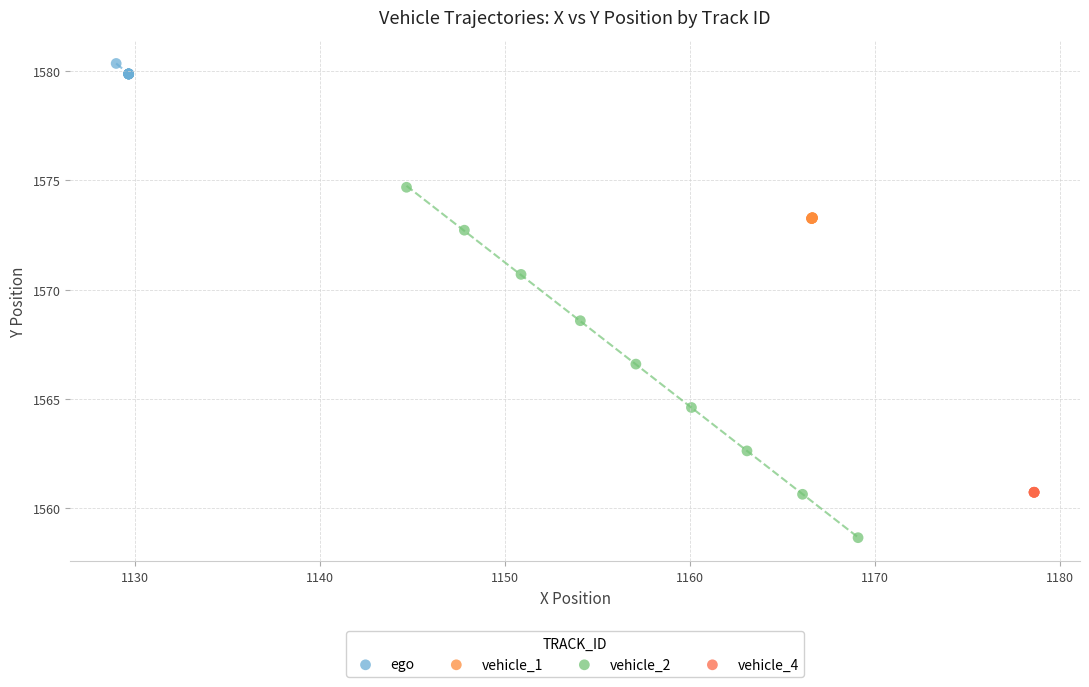

Which series reaches the maximum Y coordinate?

ego